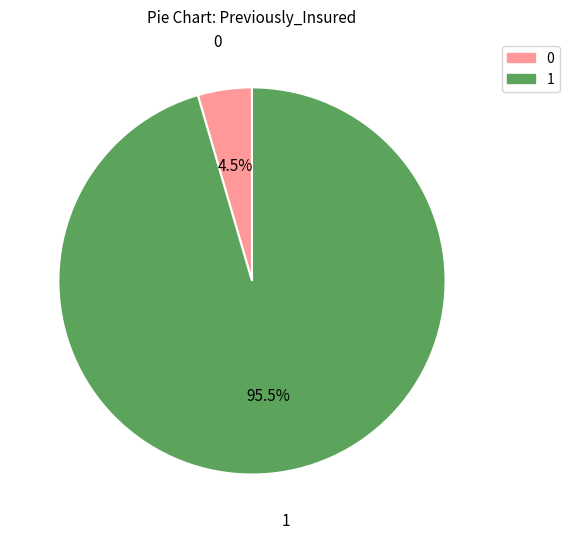

Is there any slice that represents more than half of the pie?

Yes